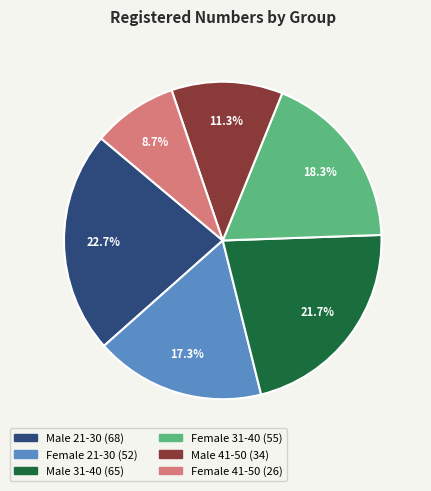

What is the total percentage of Male 21-30 and Male 41-50?

34.0%